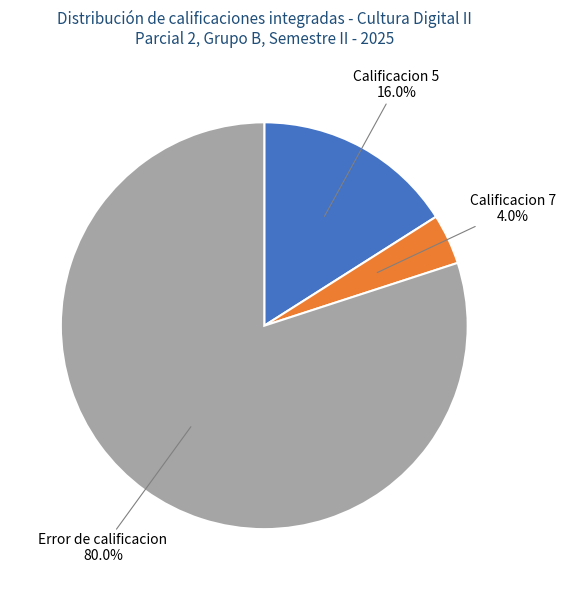

Is there a majority slice in this chart?

Yes